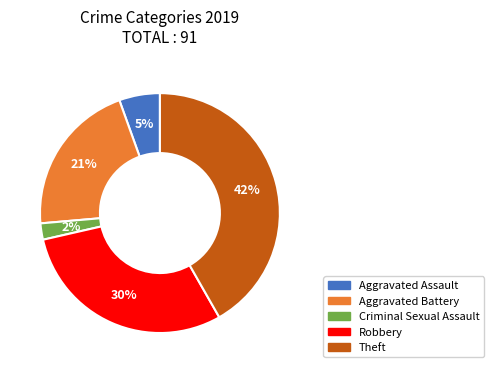

Do Aggravated Assault and Robbery together represent more than half of the pie?

No